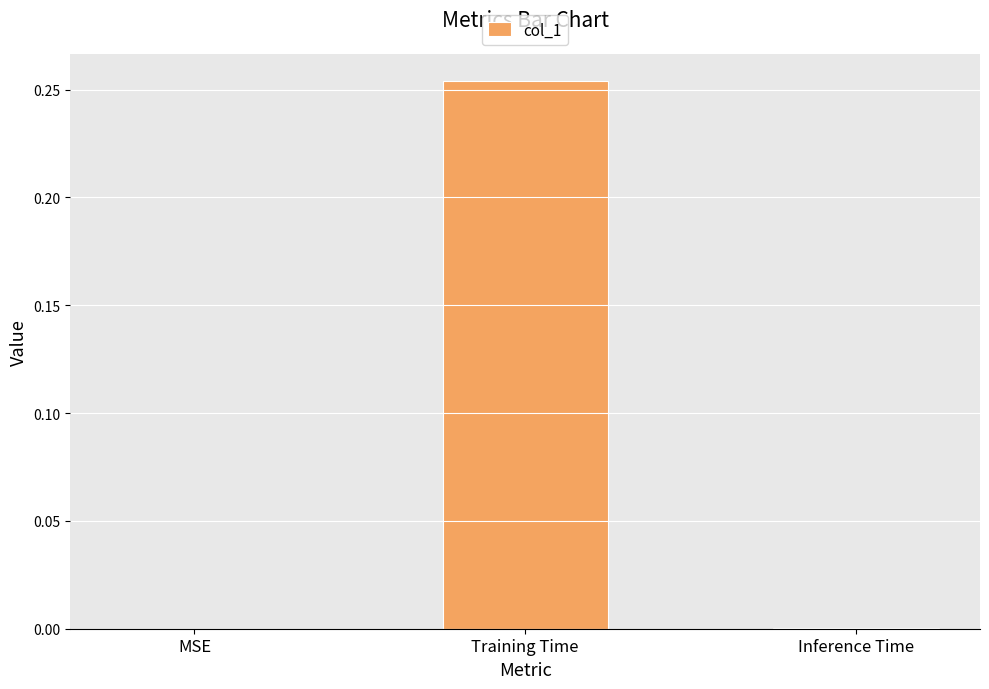

Which category has the highest value across all series?

Training Time